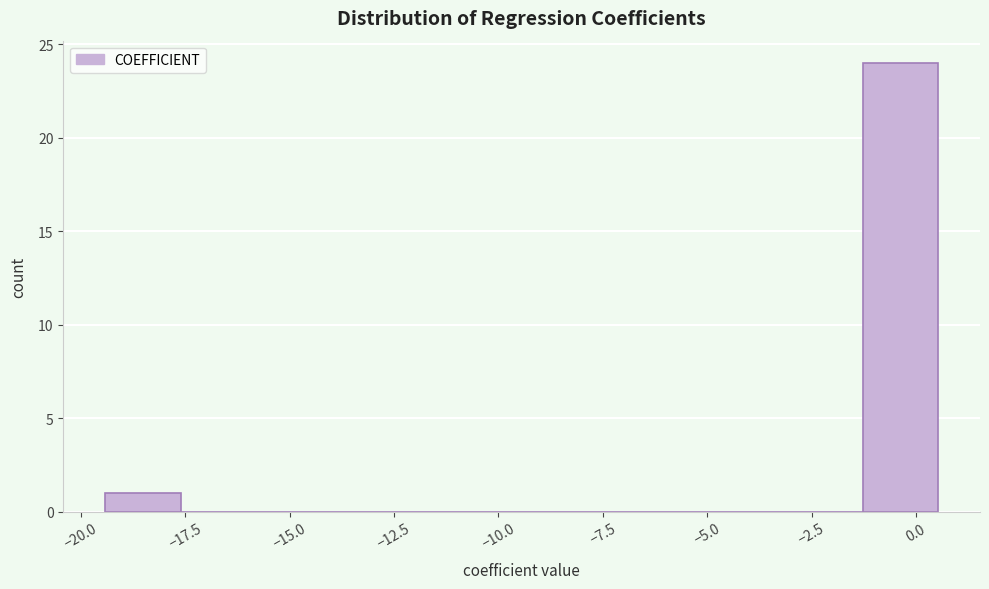

Read against the x-axis, roughly where is the centre of the tallest bar?

-0.5